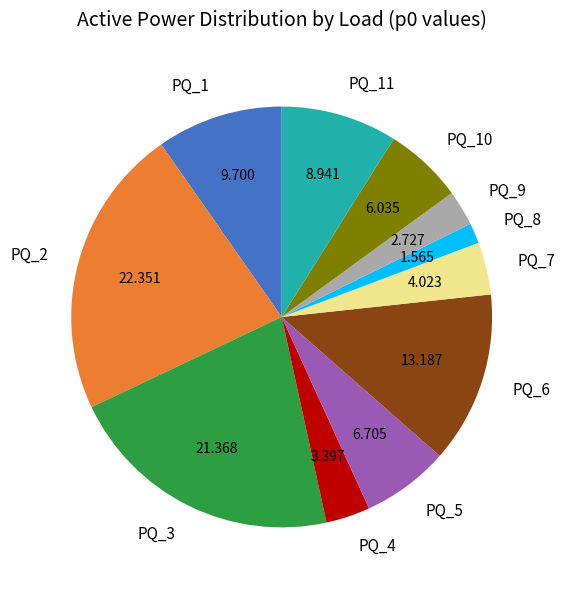

Does any single category account for the majority?

No